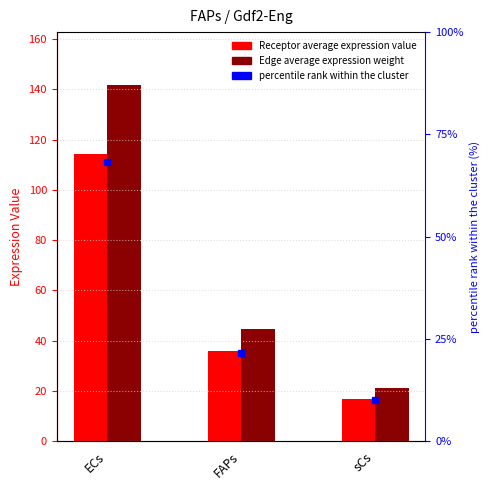

Is it true that percentile rank equals 10.1 at sCs?

True